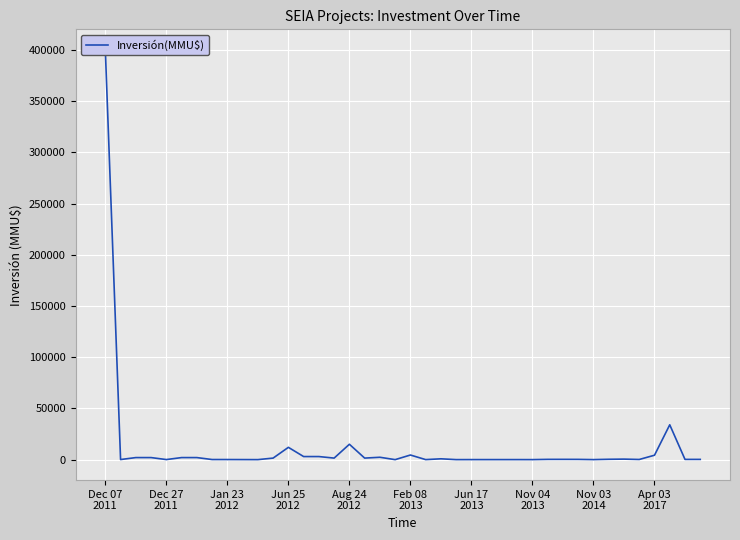

Which category has the highest value across all series?

Dec 07
2011